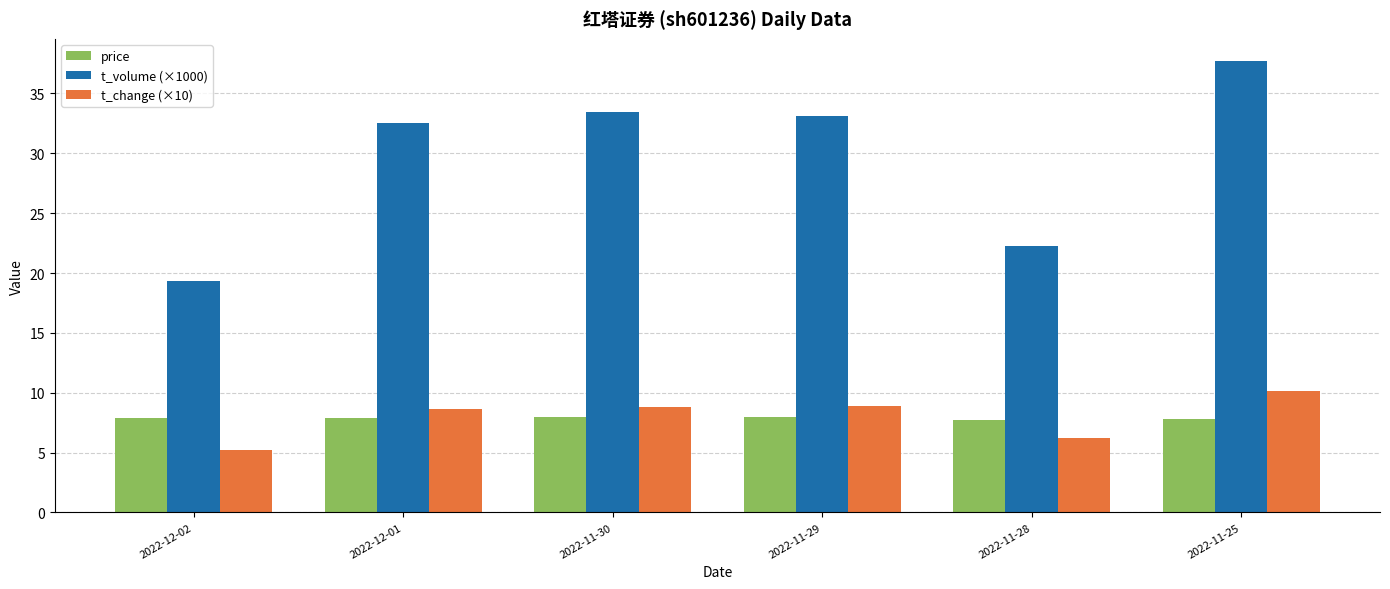

Is it true that price equals 7.9 at 2022-11-30?

True